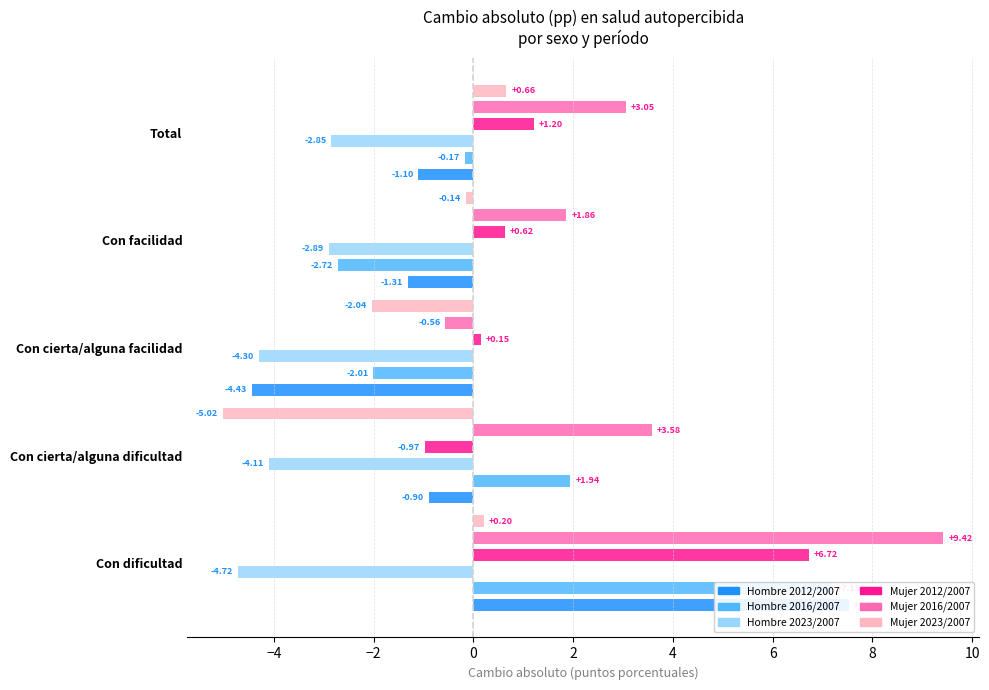

What is the average value of the Hombre 2023/2007 series?

-3.8